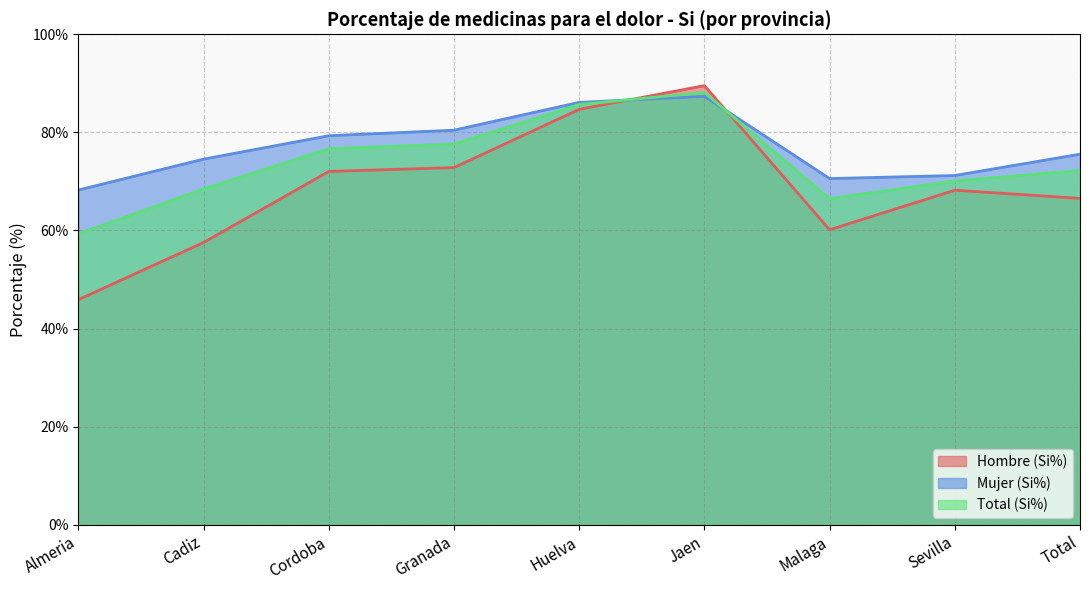

Which has a higher value, Almeria or Malaga?

Malaga